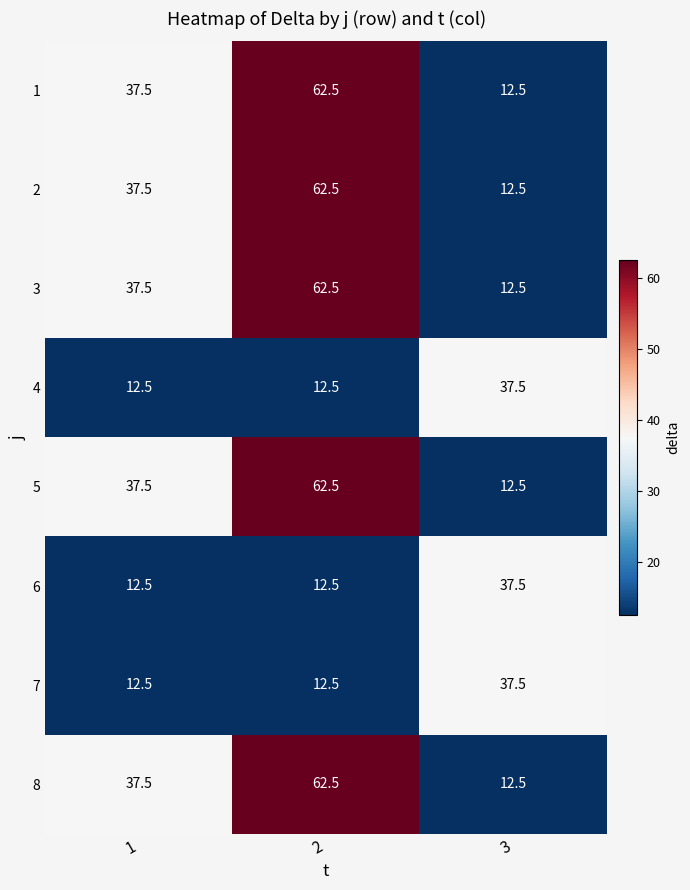

What is the sum of all 6 values?

62.5